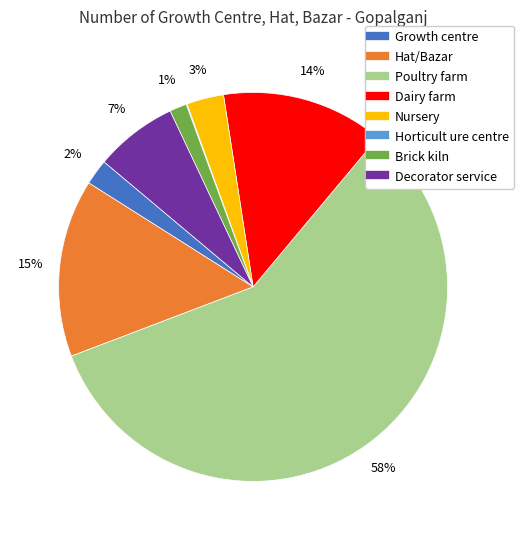

To the nearest percent, what is the difference between the largest and smallest slice percentages?

58%